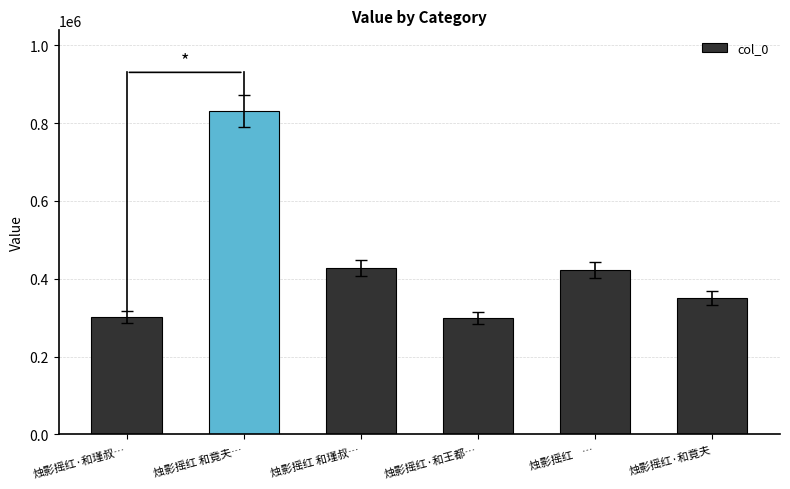

How many values are below 423173?

3